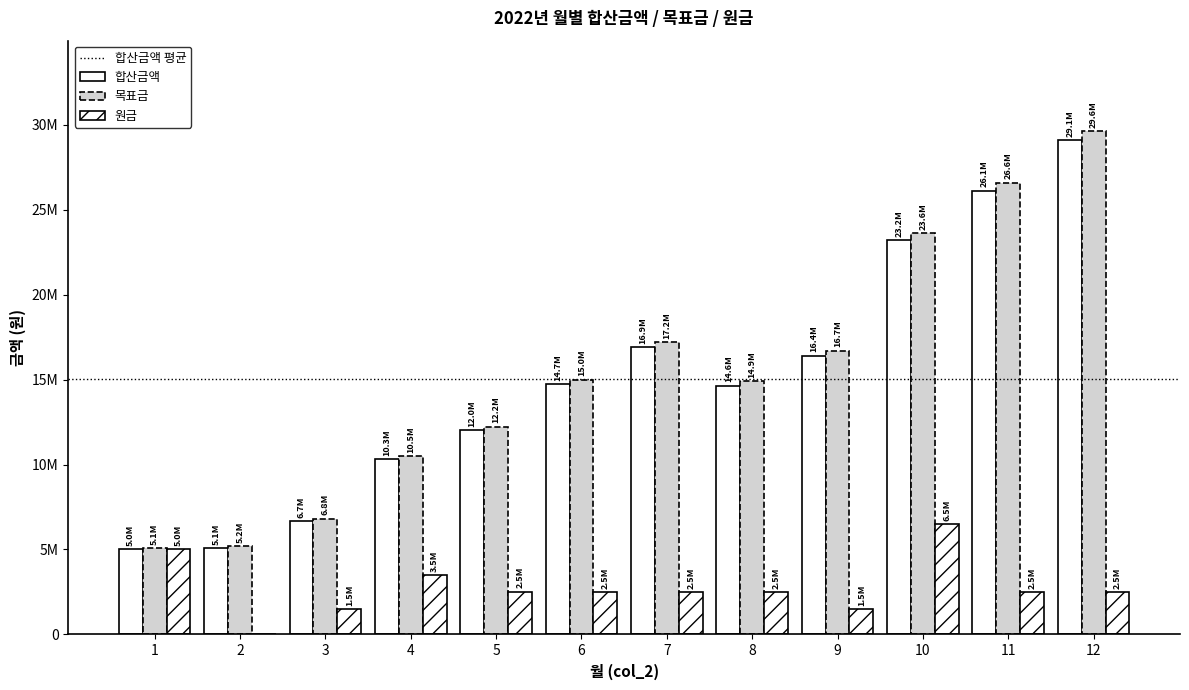

Where does the 합산금액 series first go above 14723454?

6